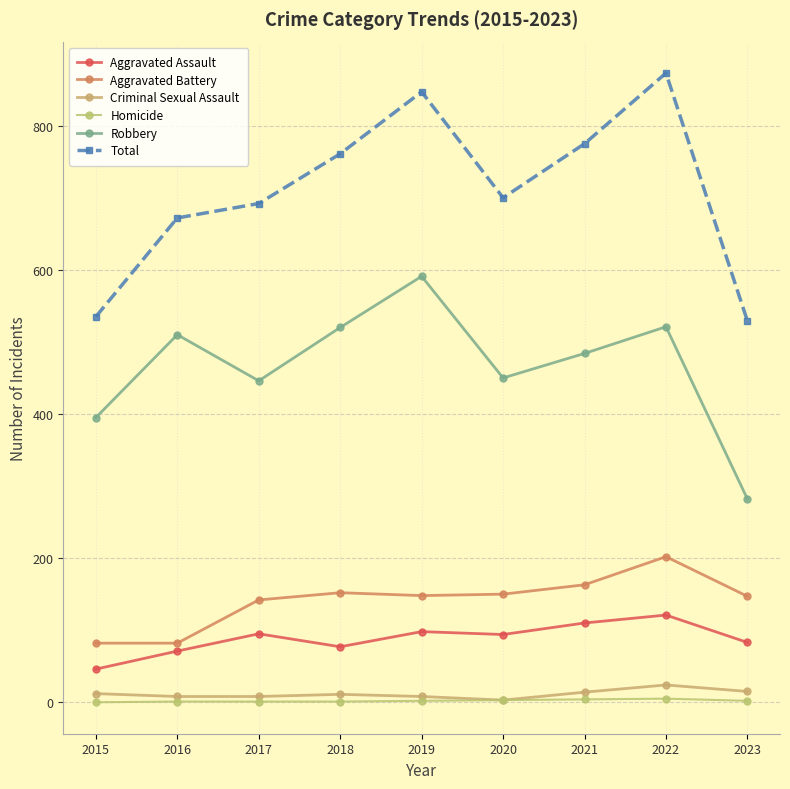

Rank the categories by Homicide value from lowest to highest.

2015, 2016, 2017, 2018, 2019, 2023, 2020, 2021, 2022